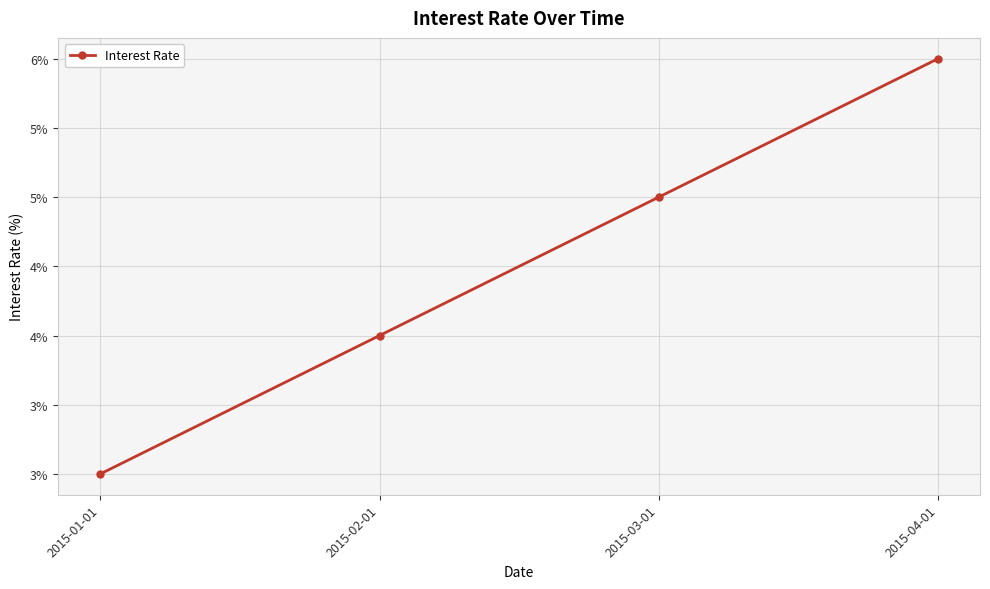

How many values are between 4 and 6?

3